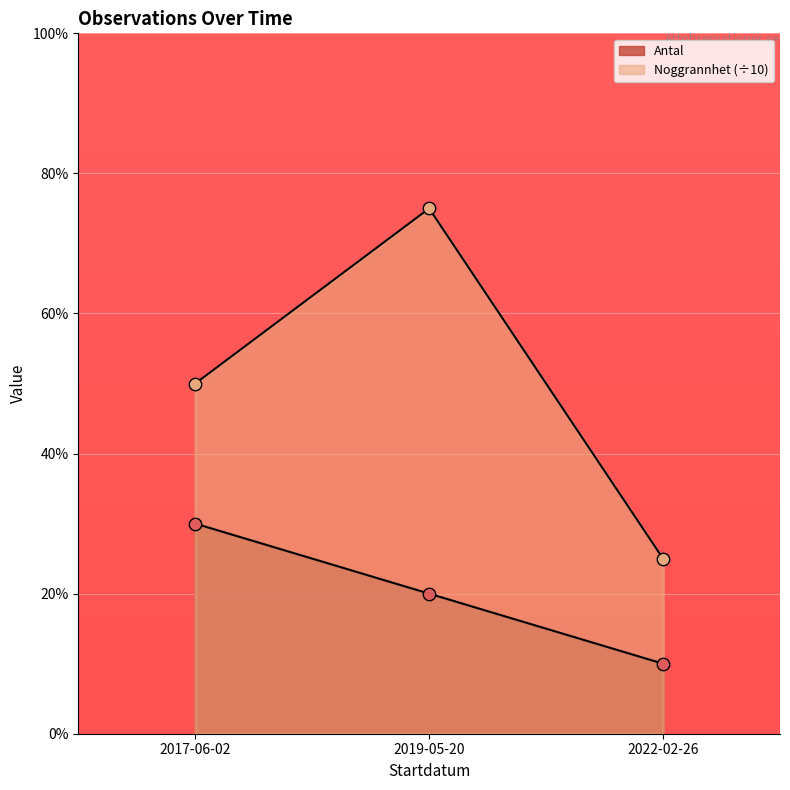

Is the value of Noggrannhet at 2019-05-20 greater than the value of Antal at 2019-05-20?

Yes